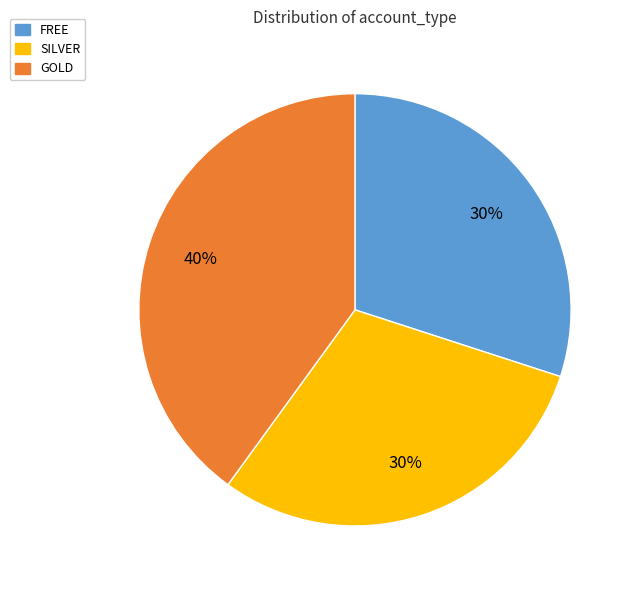

To the nearest percent, what is the combined percentage of SILVER and GOLD?

70%